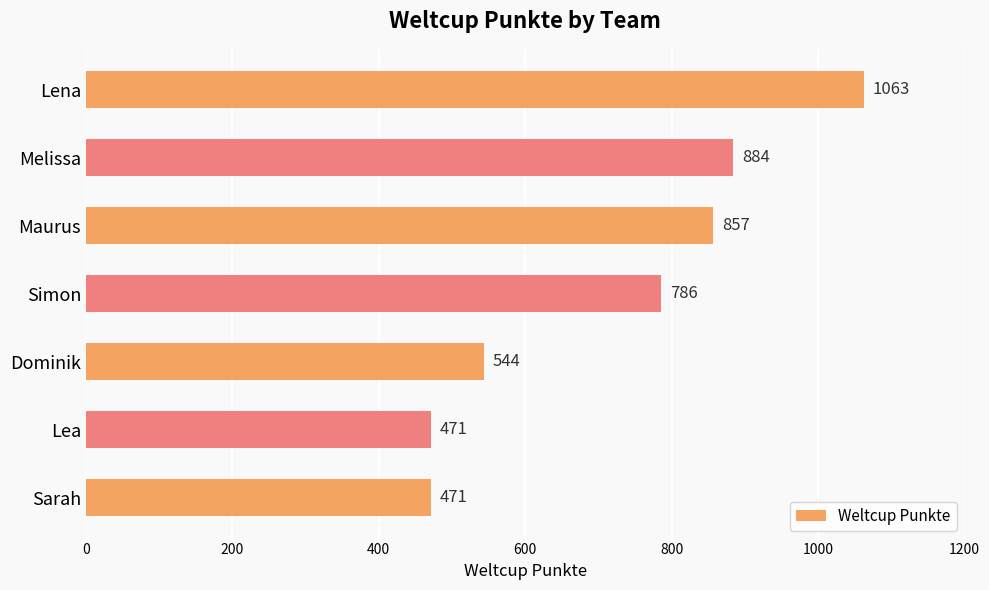

At which label is the value closest to 767?

Simon